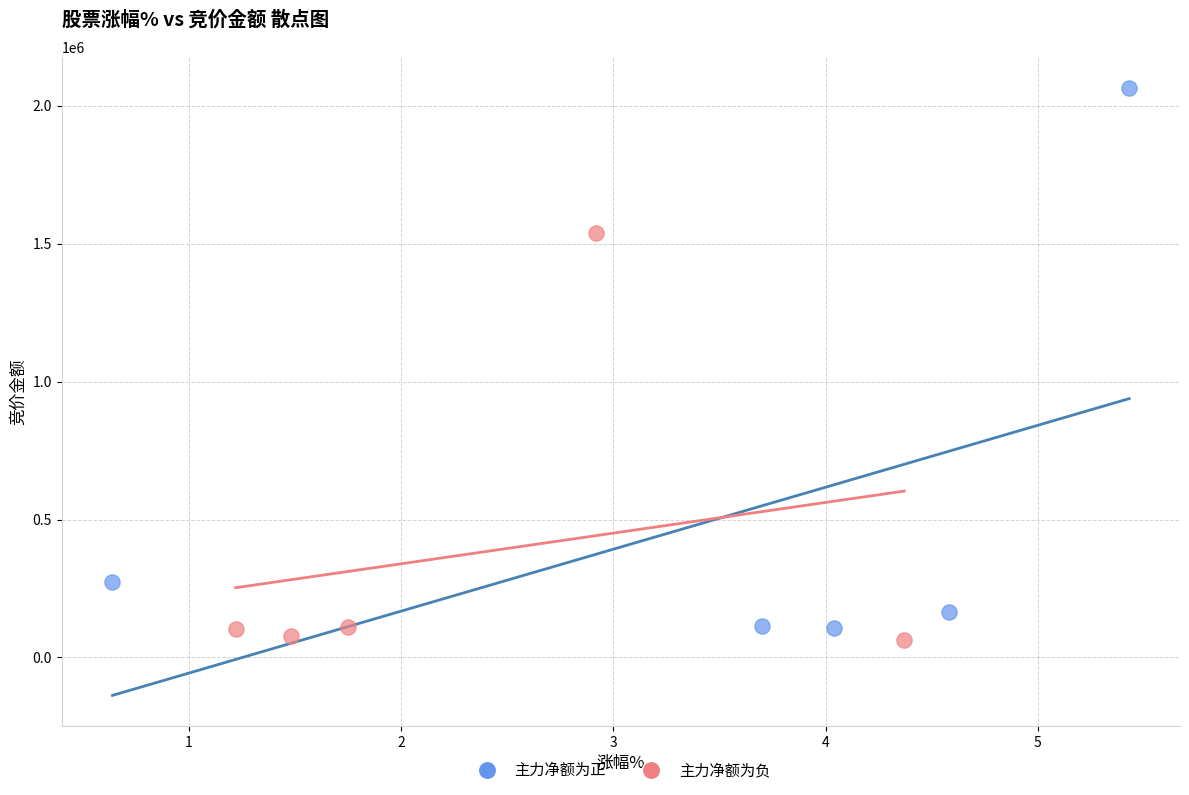

Which series contains the highest Y value?

主力净额为正